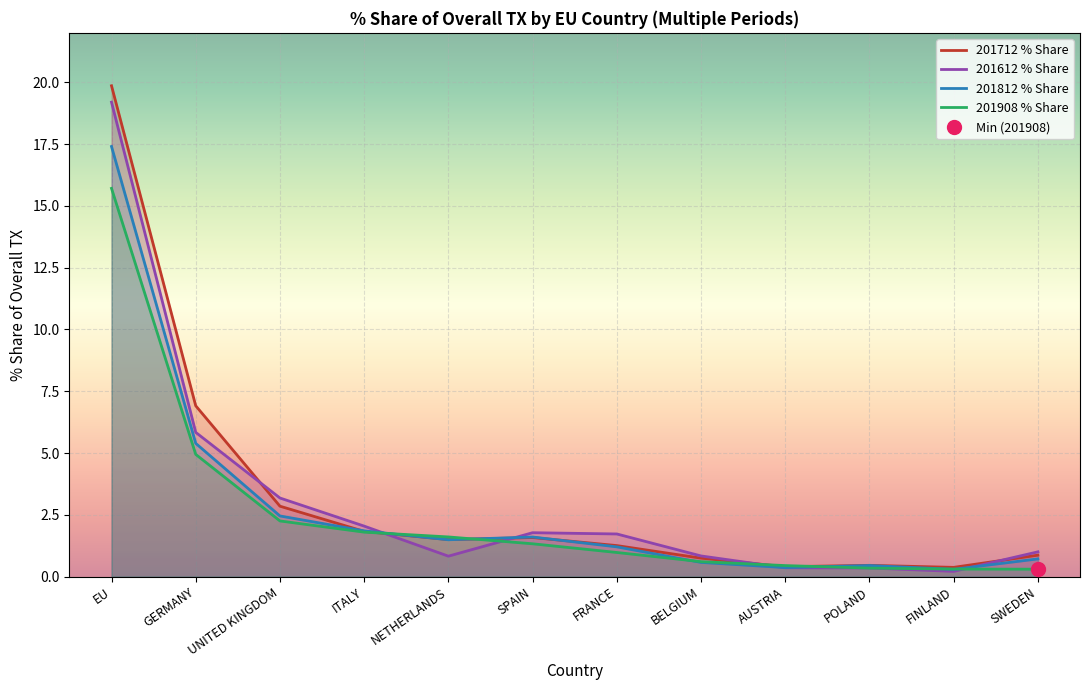

True or false: 201812 % Share has a value of 2.8 at SPAIN.

False